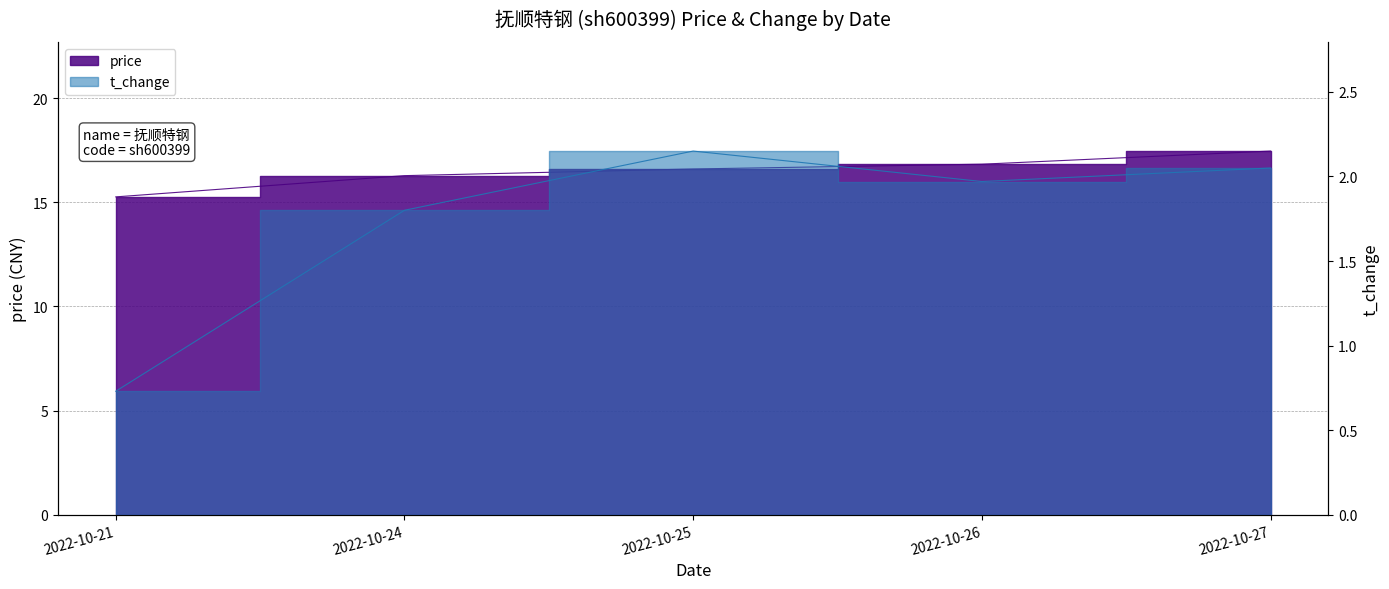

How many data points in price are less than 16?

1